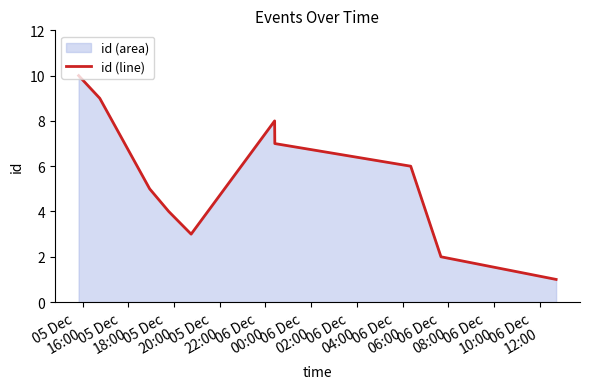

What is the greatest value displayed?

10